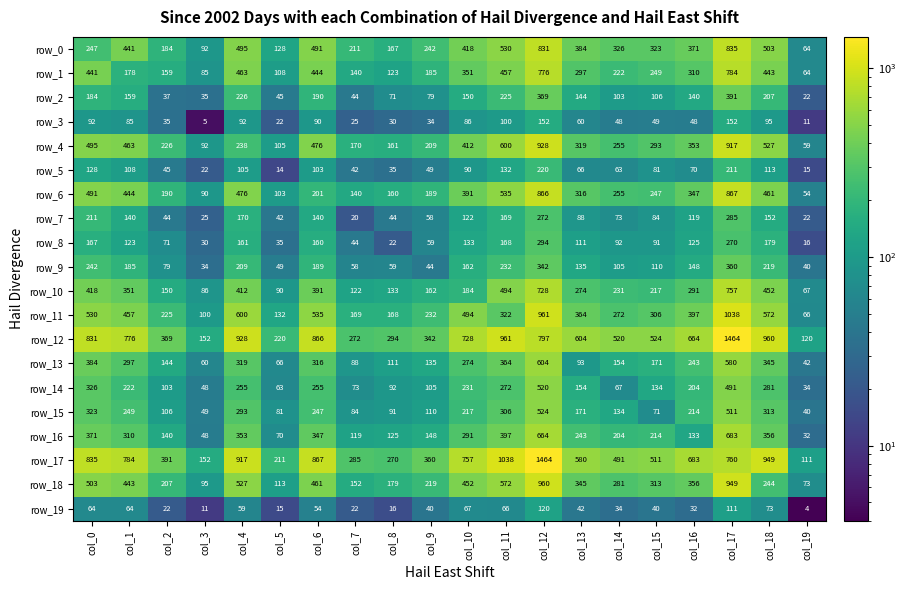

What is the difference between the second highest and minimum values in the row_18 series?

876